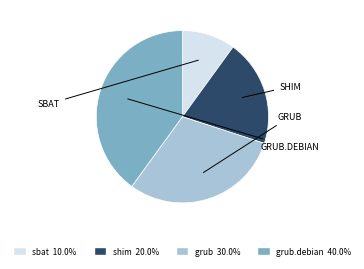

Is there any slice that represents more than half of the pie?

No